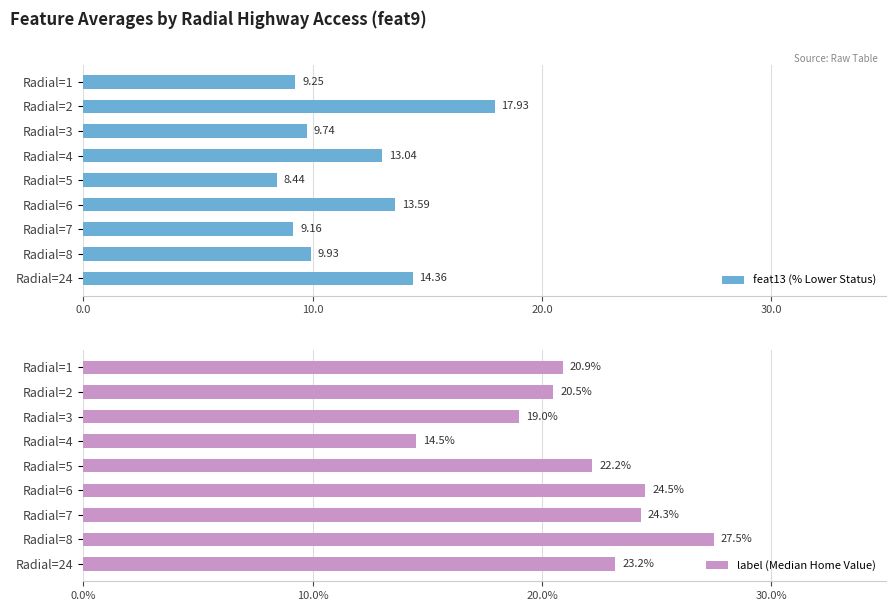

At which label does label (Median Home Value) reach its minimum?

Radial=4